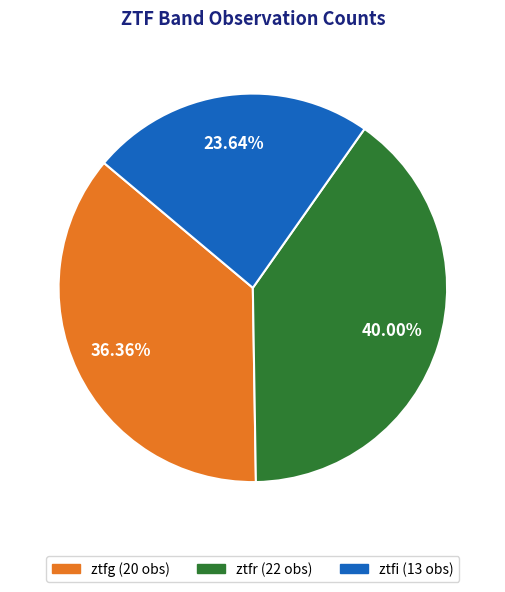

Count the number of slices in the pie.

3